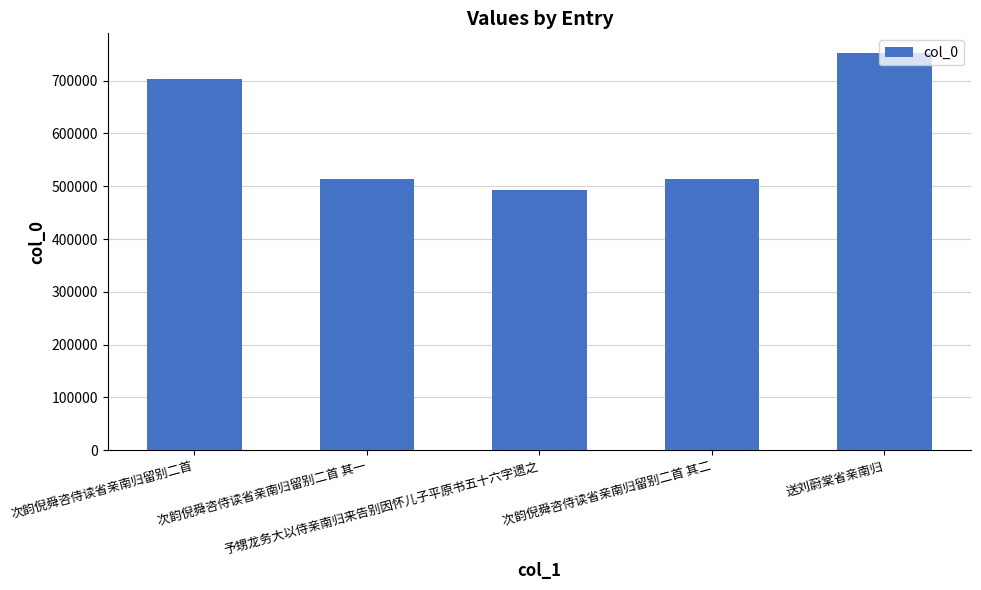

What is the difference between the second highest and second lowest values?

188757